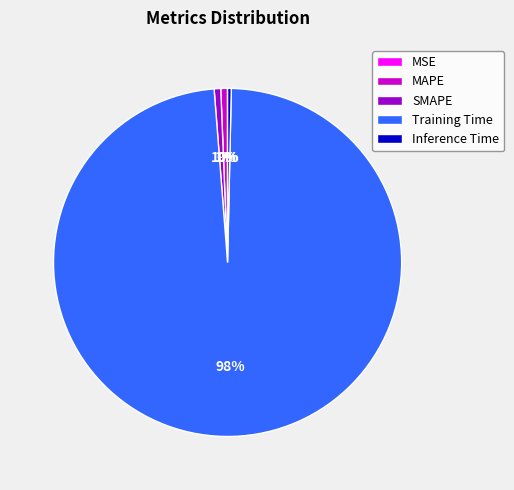

Is there any slice that represents more than half of the pie?

Yes